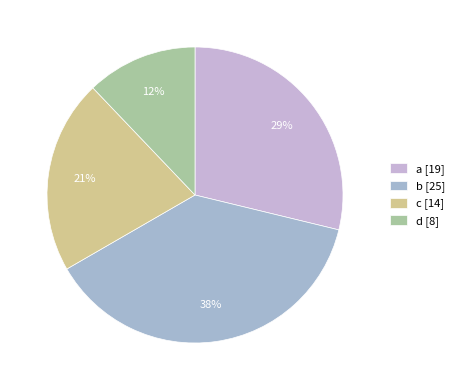

Which slice is the largest?

b